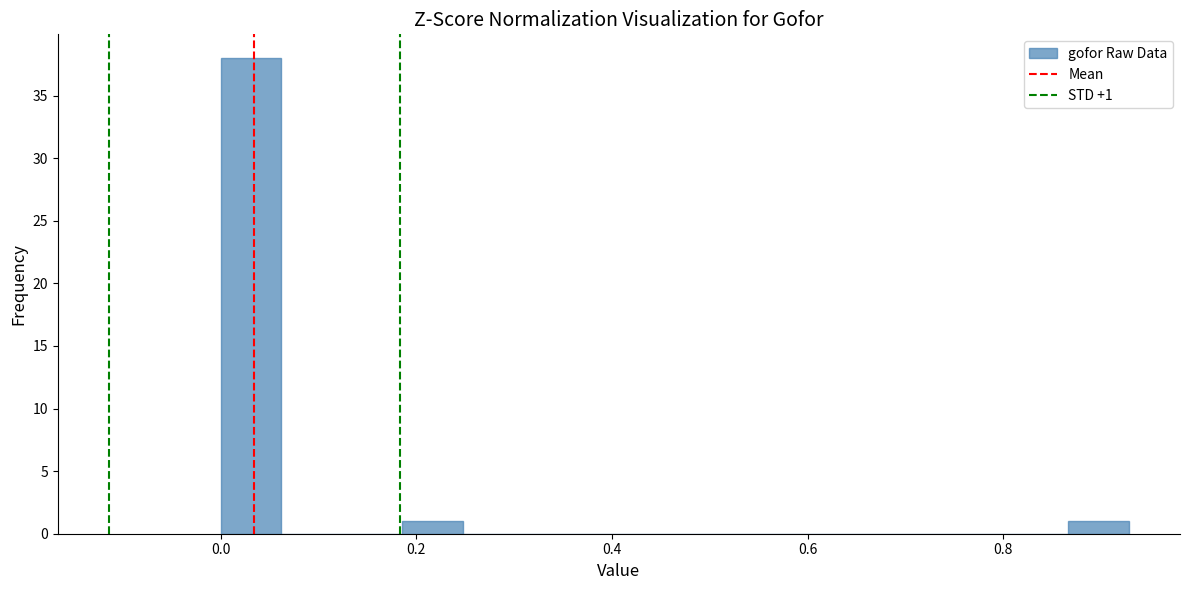

Read against the x-axis, roughly where is the centre of the tallest bar?

0.04